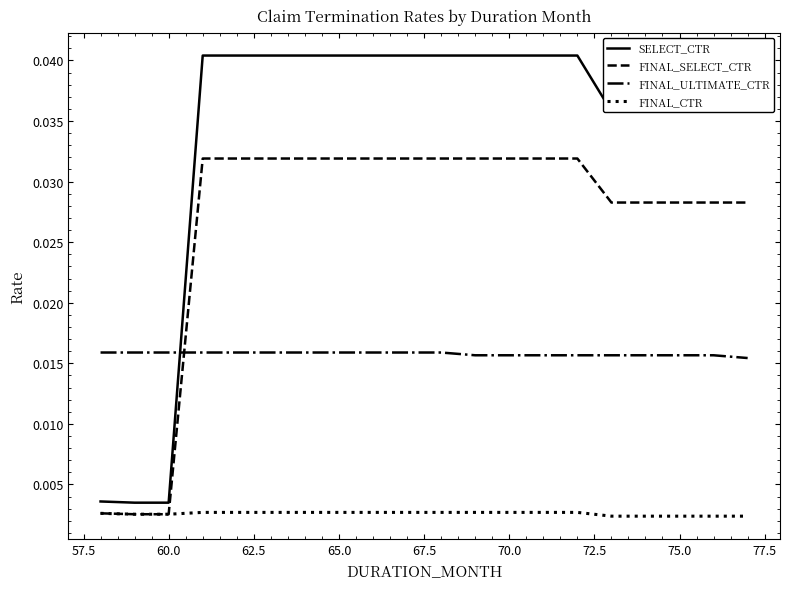

Which series has the widest spread of values?

SELECT_CTR